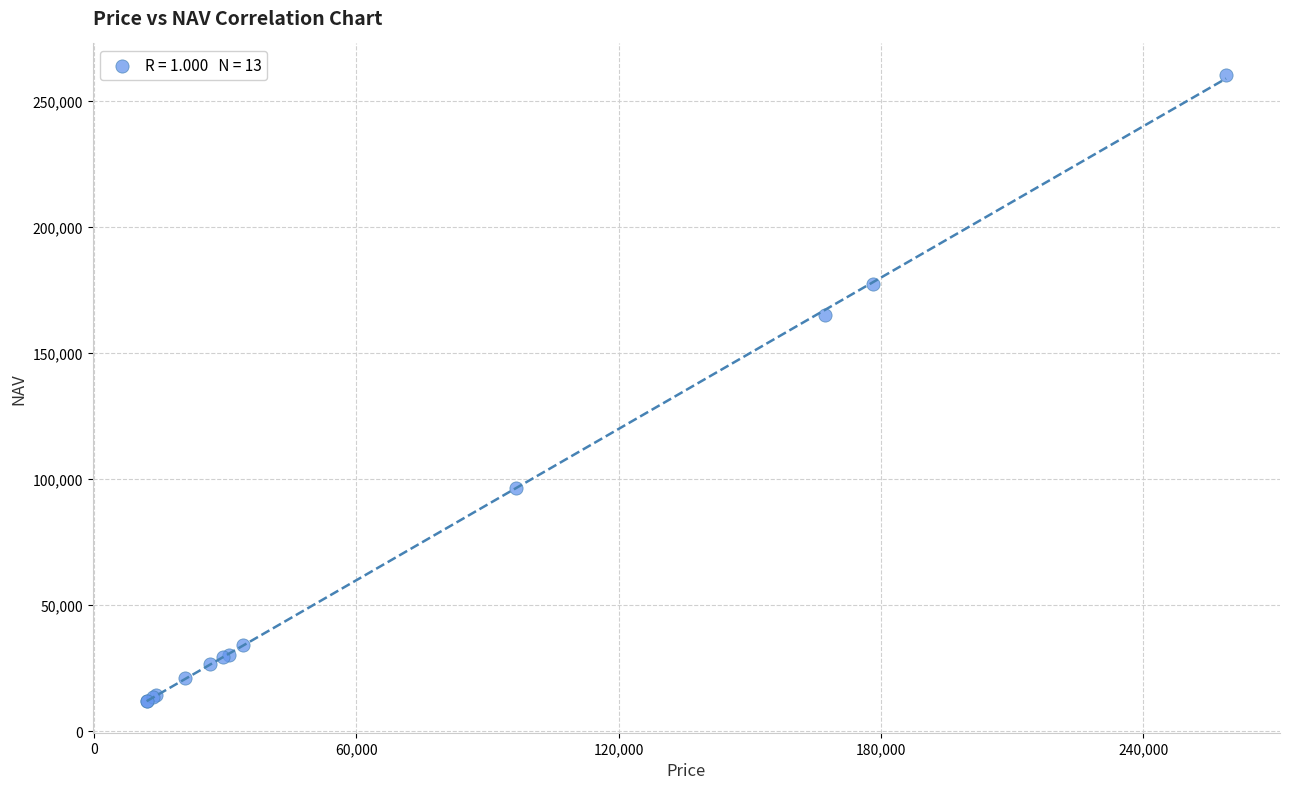

What Y value in the scatter plot is closest to 136158?

165257